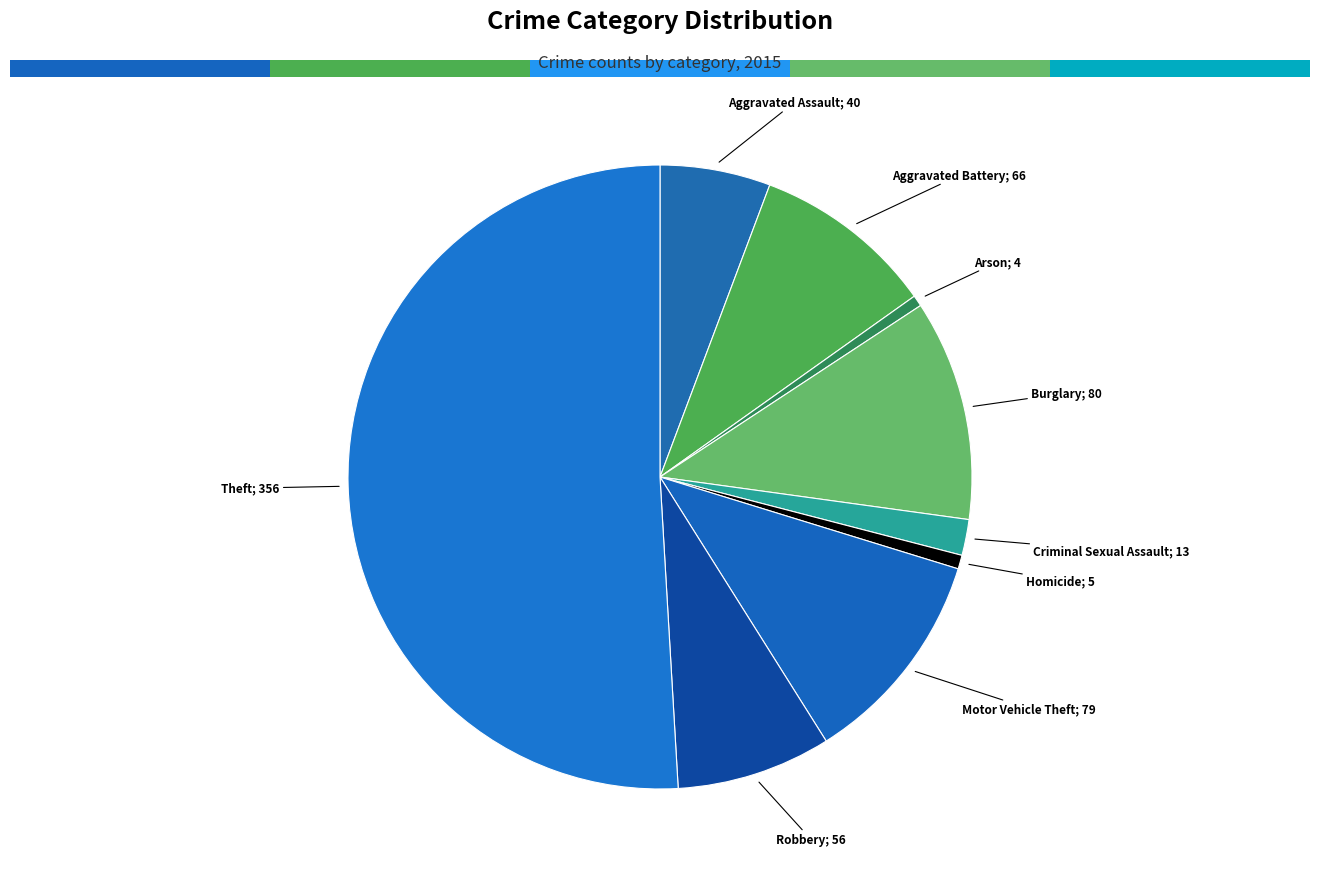

To the nearest percent, what is the average slice percentage?

11%